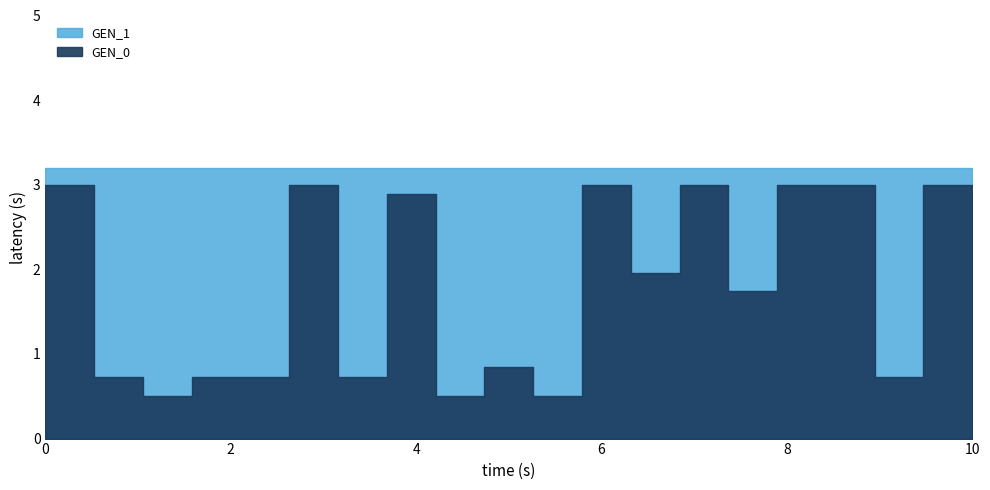

True or false: GEN_0 and GEN_1 cross at least once.

False